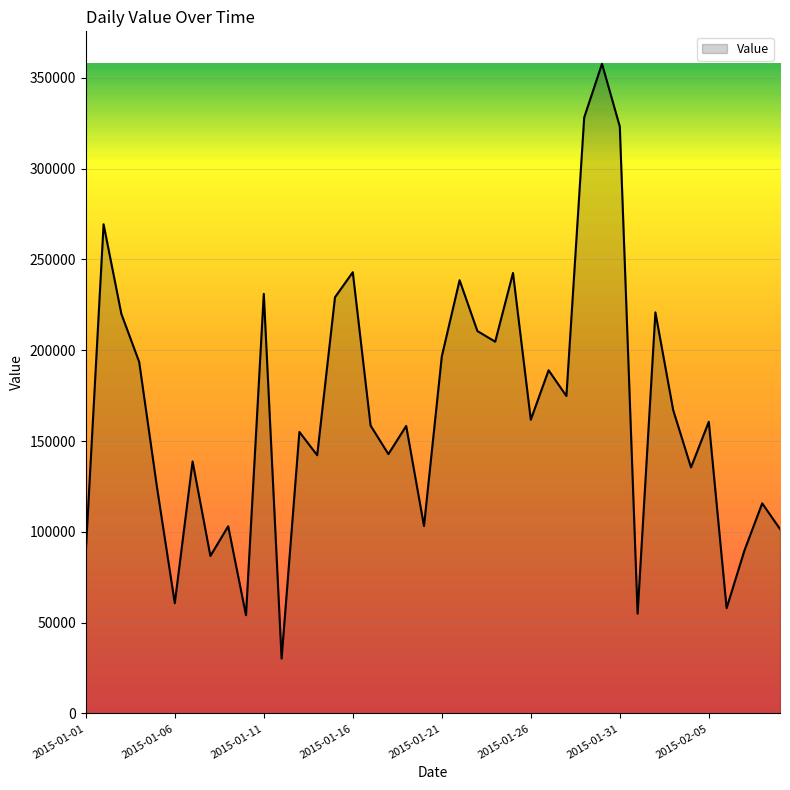

How many interior local valleys (lower than both neighbors) does the data have?

13